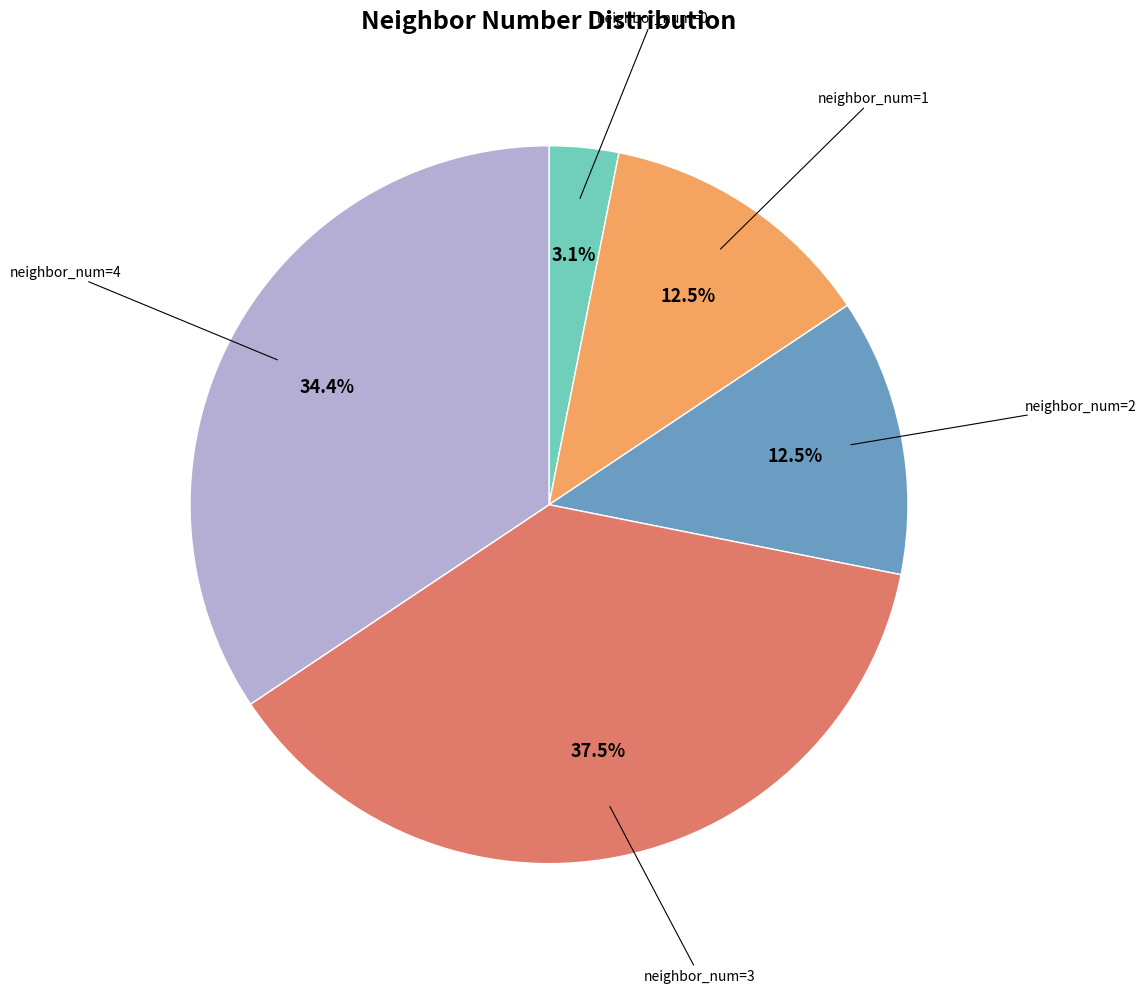

Does any single category account for the majority?

No